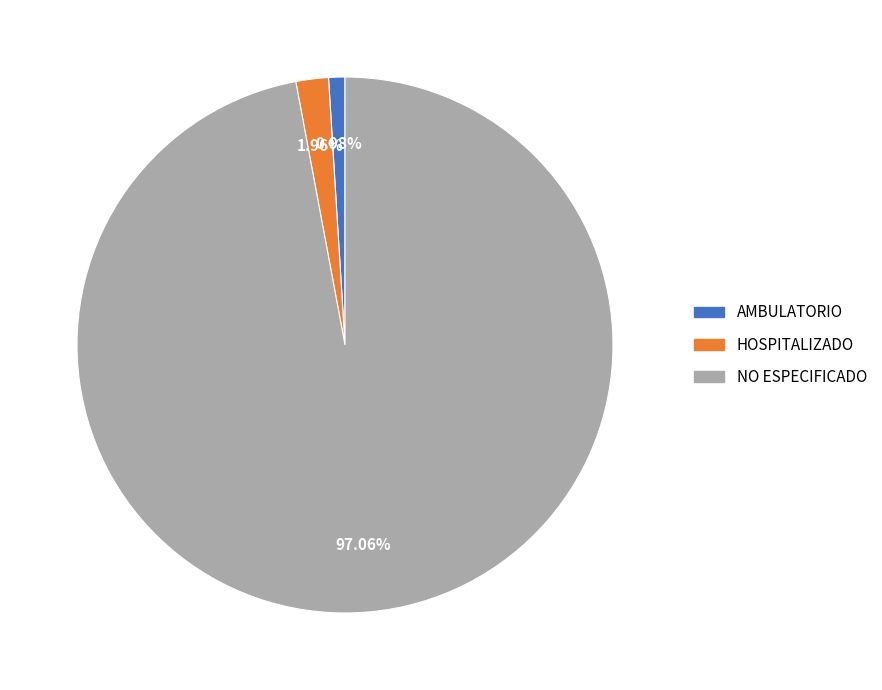

How many segments does this pie chart have?

3